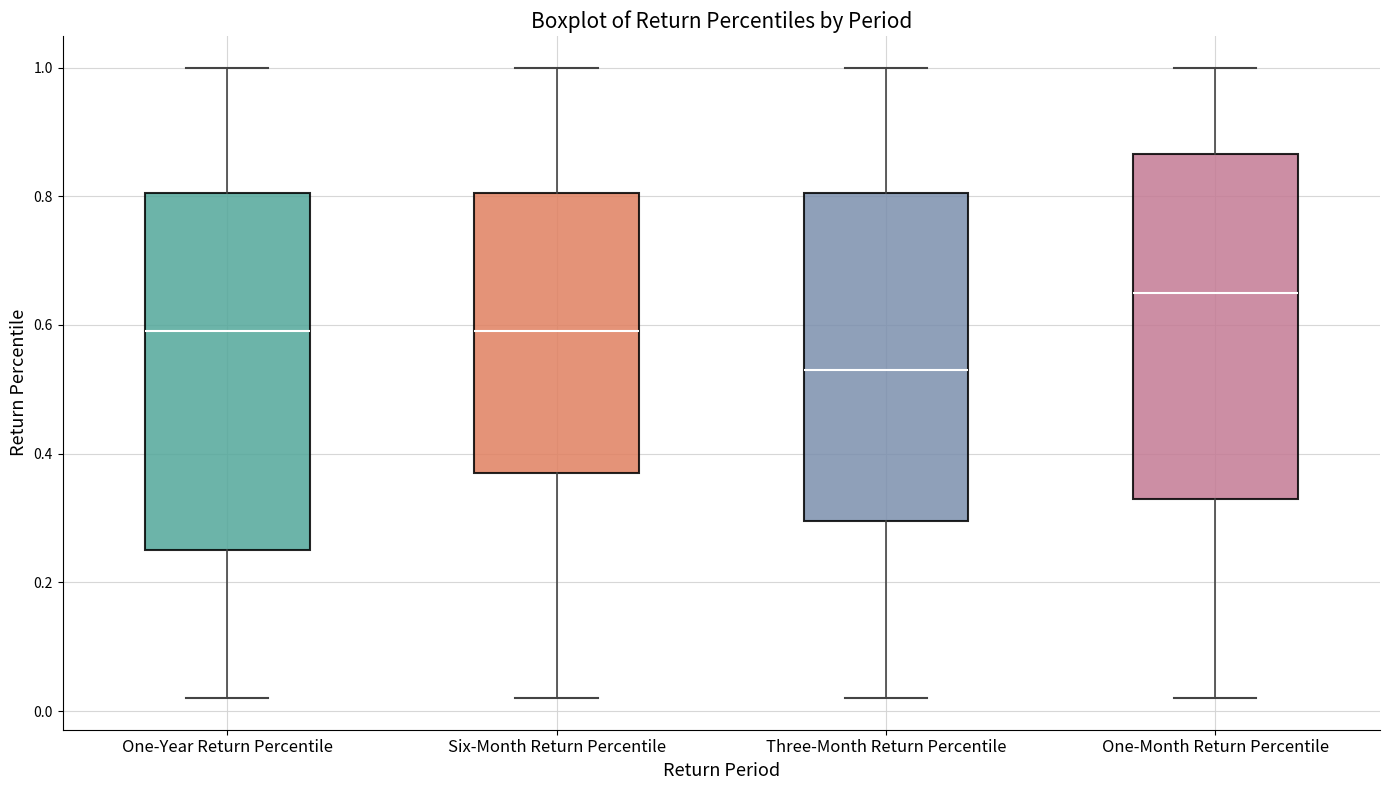

Comparing the boxes themselves (not the whiskers), which one is the tallest?

One-Year Return Percentile